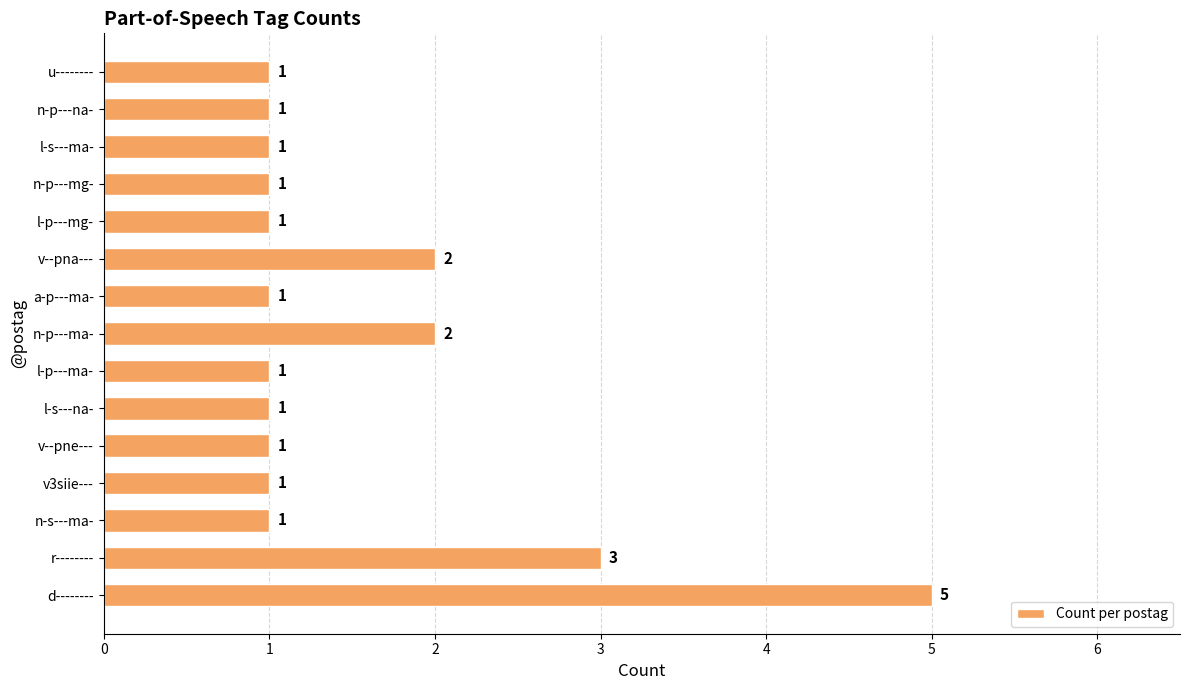

Does the chart contain any negative values?

No